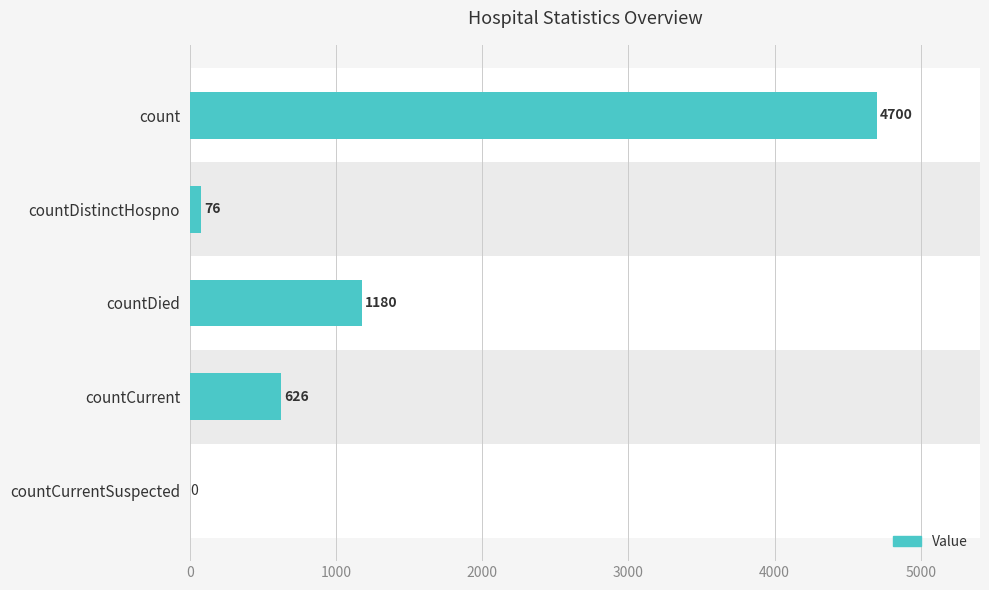

What is the maximum value shown in the chart?

4700